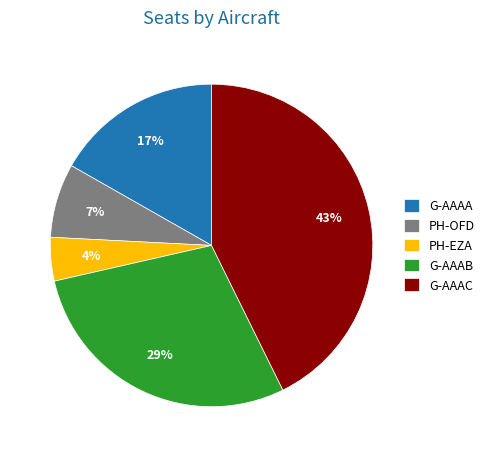

How many segments does this pie chart have?

5